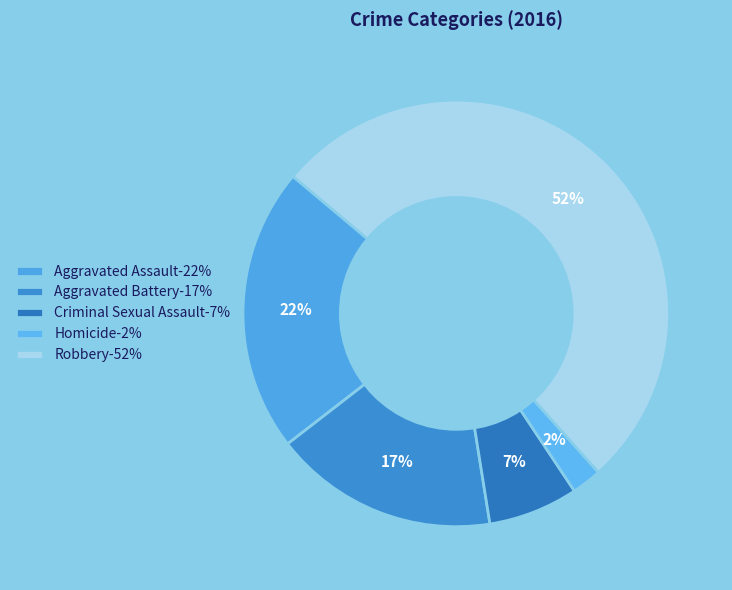

To the nearest percent, what is the difference between the largest and smallest slice percentages?

50%